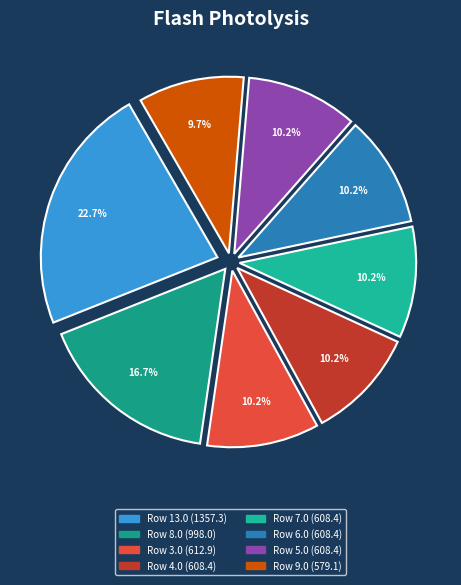

How many slices are in this pie chart?

8